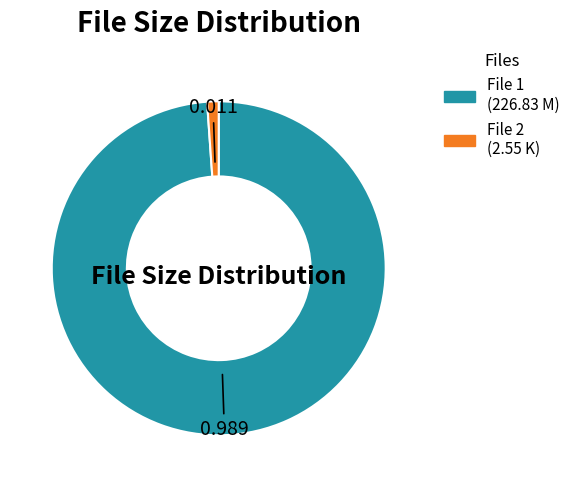

Does any single category account for the majority?

Yes